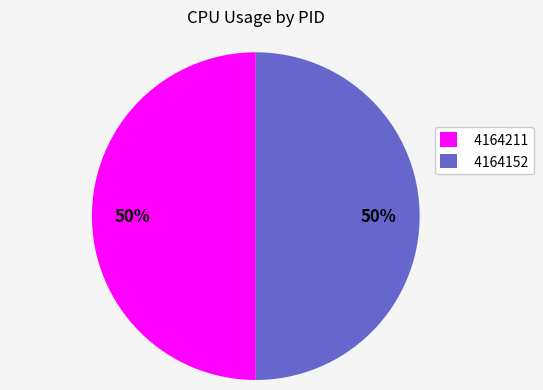

Do 4164152 and 4164211 together represent more than half of the pie?

Yes